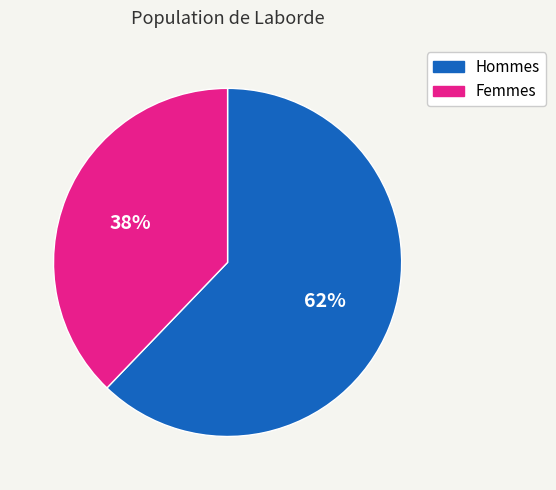

To the nearest percent, what is the average slice percentage?

50%